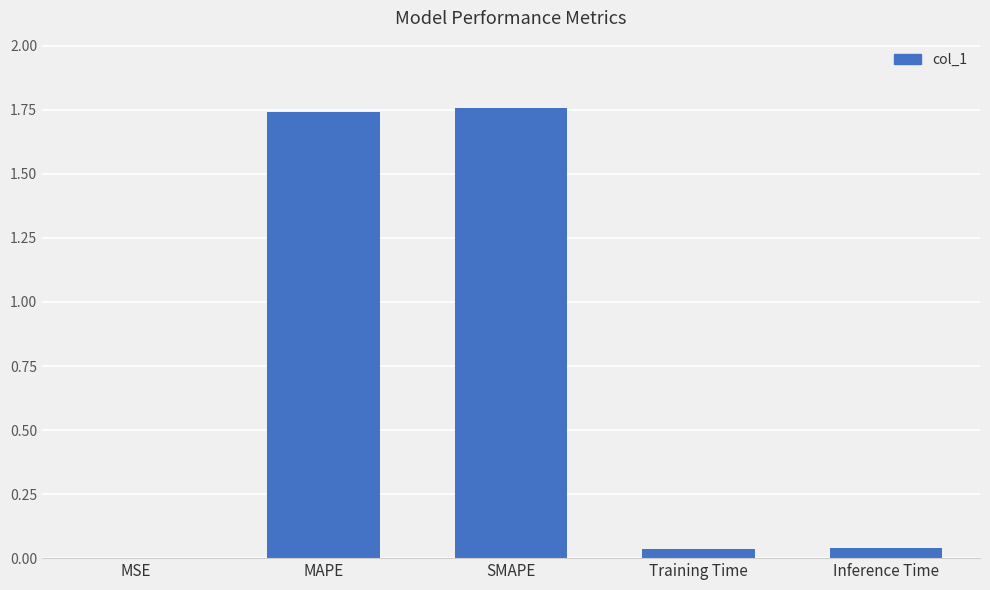

How many distinct data groups are displayed?

1